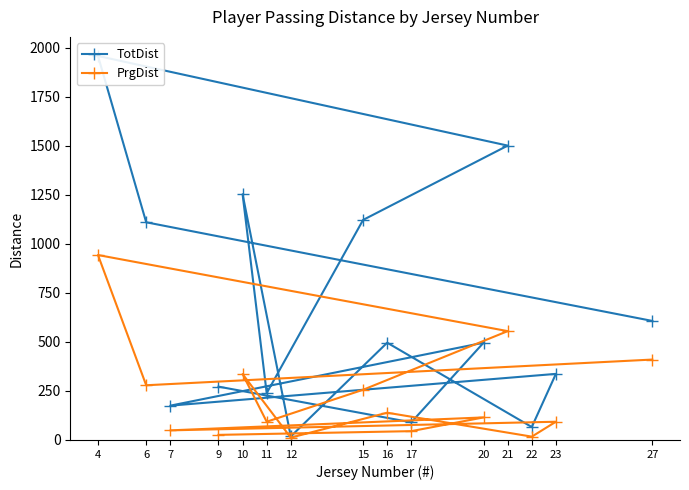

What is the maximum value for PrgDist?

943